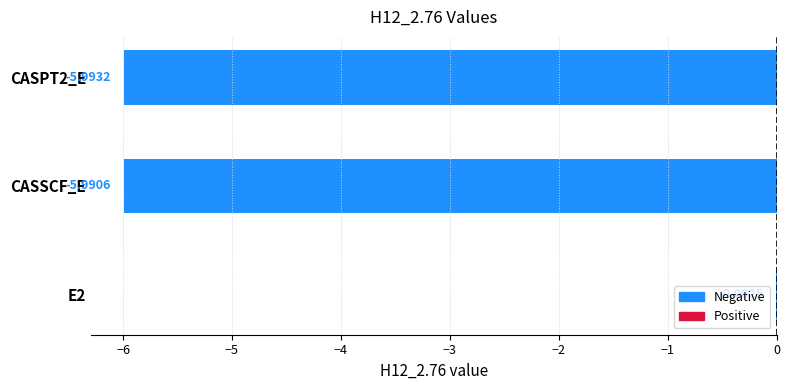

How many series are shown in this chart?

1